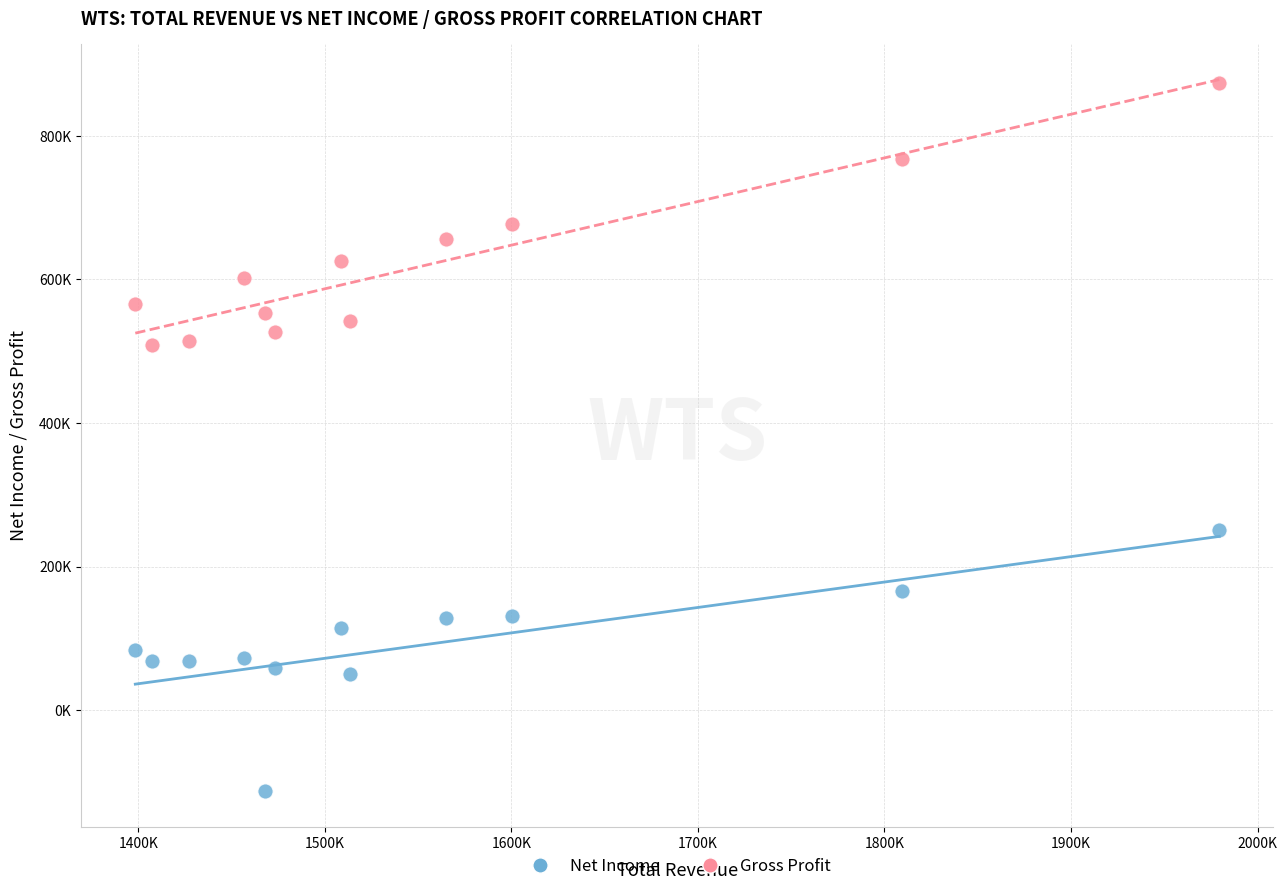

What are all the series names shown in the legend?

Net Income, Gross Profit